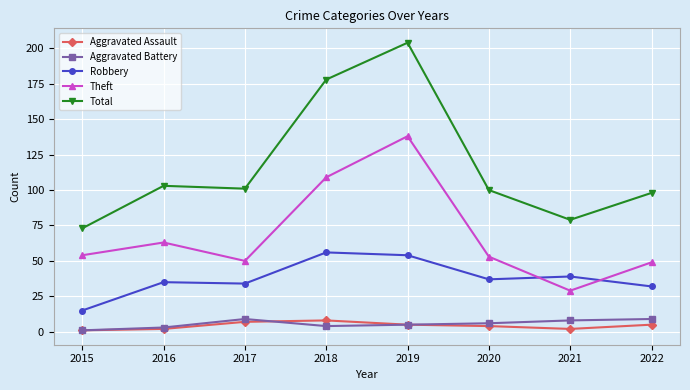

Which category has the lowest value in the Theft series?

2021